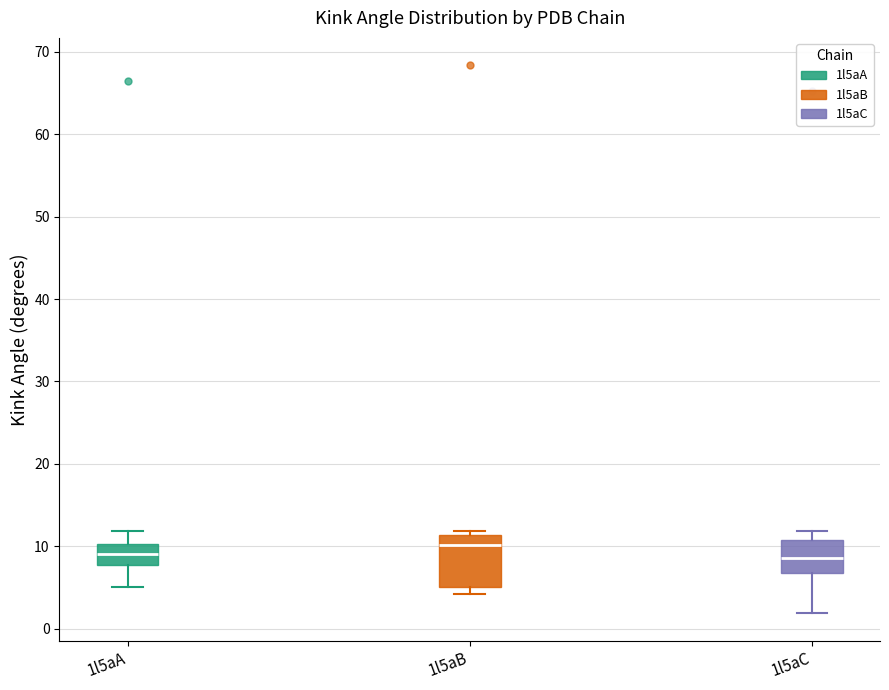

Reading left to right, read every box against the y-axis: the position of its median line, the range the box covers, and the ends of its whiskers. The values are not printed on the chart, so give them approximately, as read against the axis.

1l5aA: median 9, box 8 to 10, whiskers 5 to 12
1l5aB: median 10, box 5 to 11, whiskers 4 to 12
1l5aC: median 9, box 7 to 11, whiskers 2 to 12